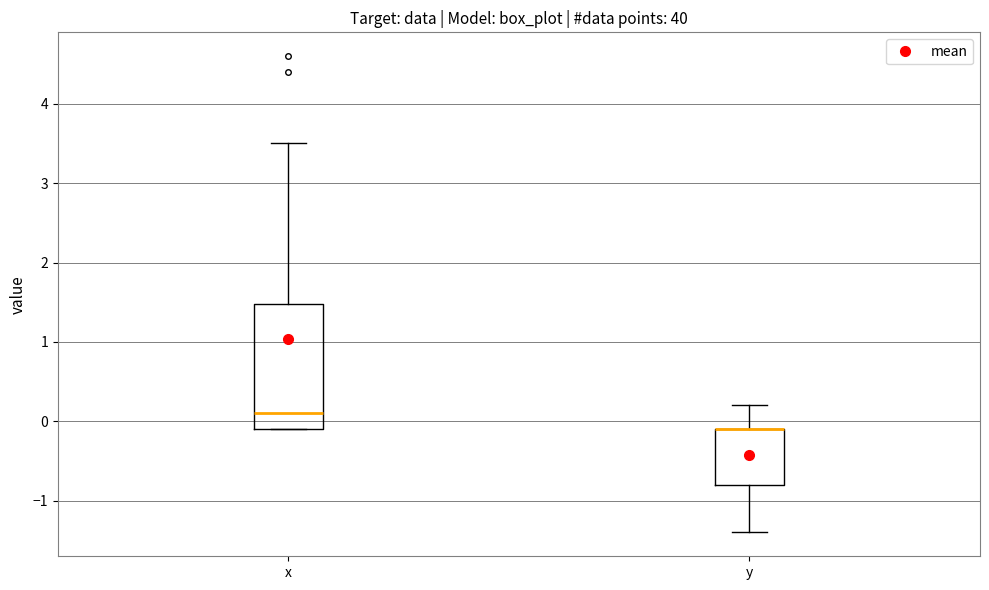

Where does the upper whisker of the box for x end on the y-axis? The values are not printed on the chart, so give them approximately, as read against the axis.

3.5